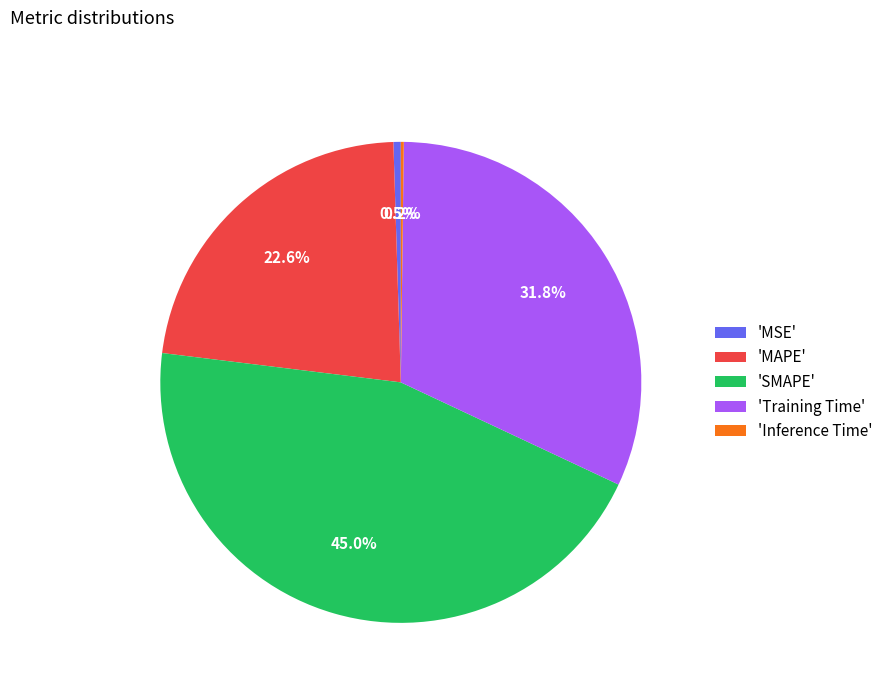

Is there a majority slice in this chart?

No